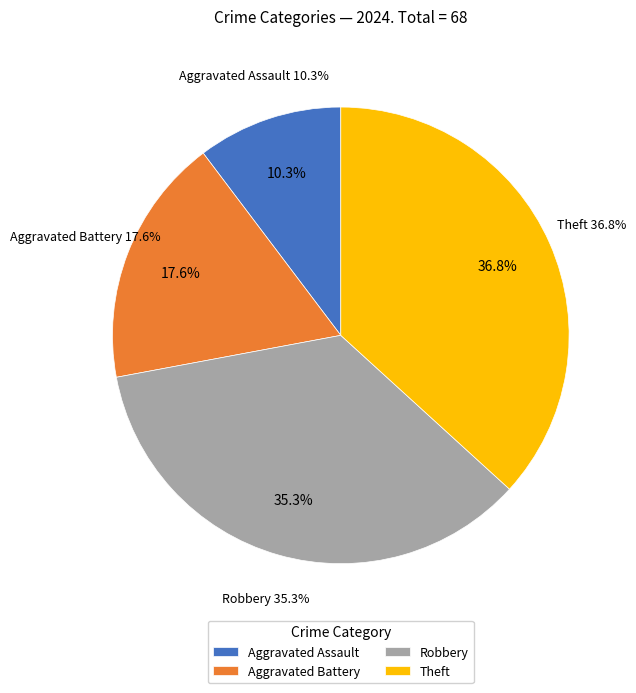

What portion of the pie excludes Robbery?

64.7%